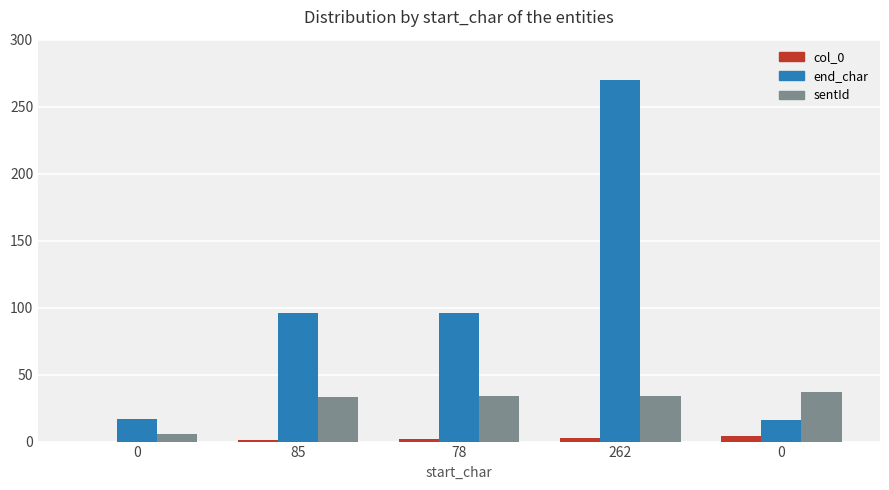

Rank the categories by sentId value from lowest to highest.

0, 85, 78, 262, 0